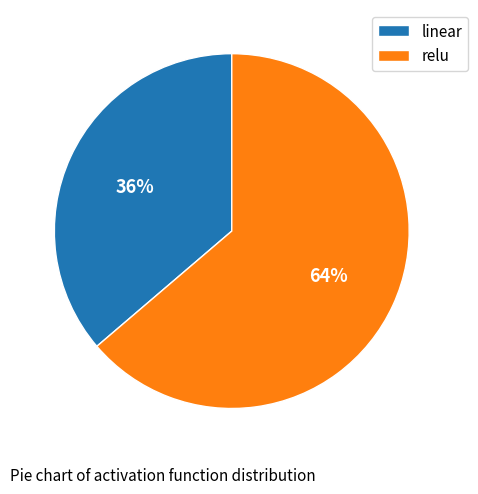

What is the ratio of the value at linear to the value at relu?

0.6